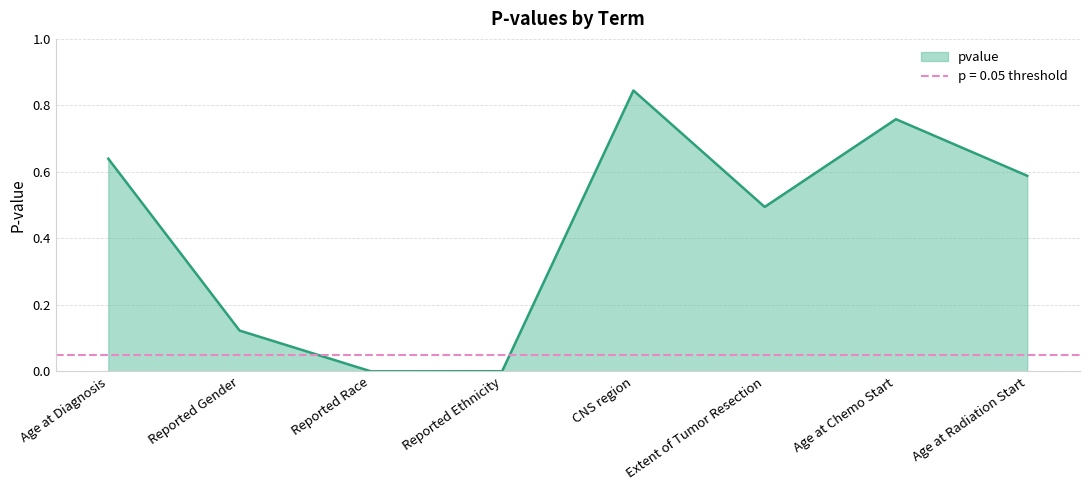

What is the difference between the second highest and minimum values?

0.8